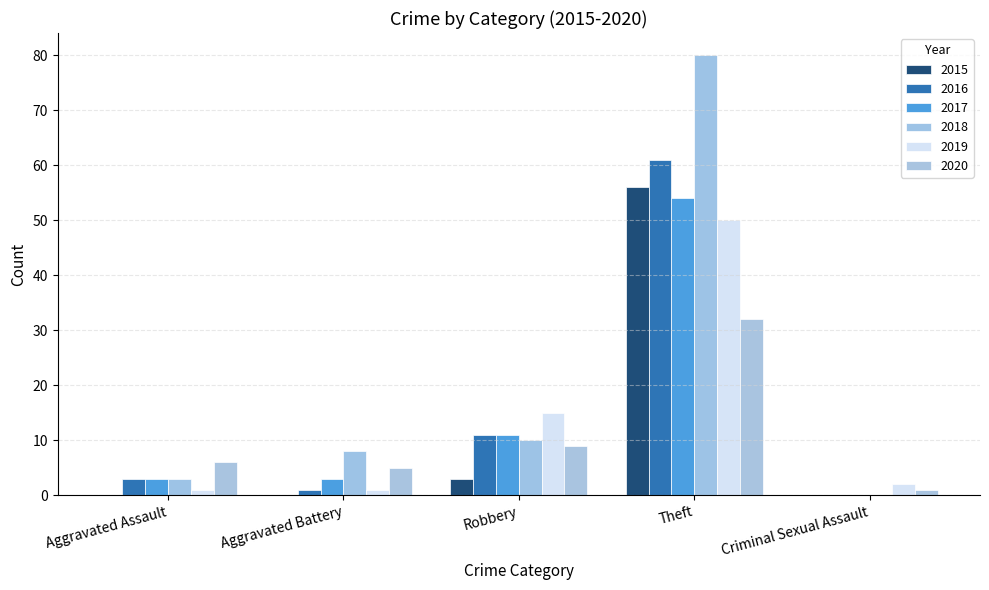

True or false: 2017 has a value of 11 at Robbery.

True